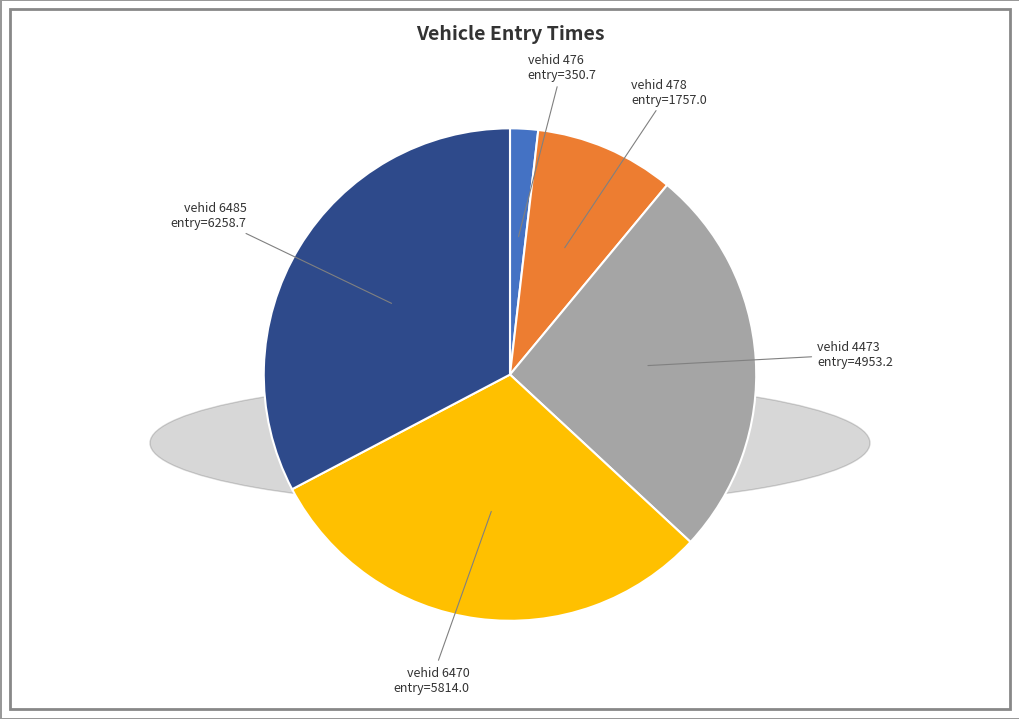

Does any single category account for the majority?

No